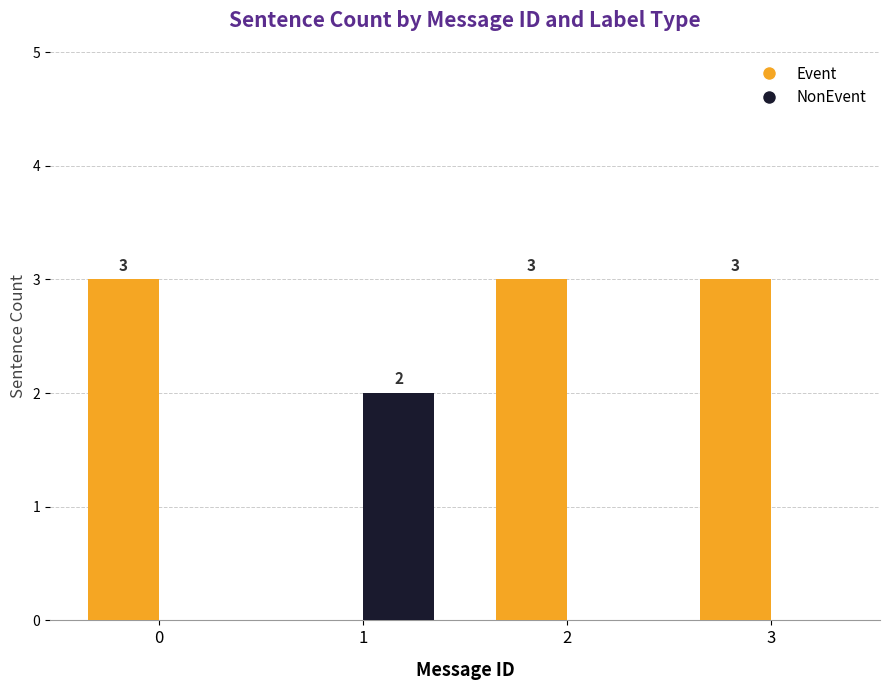

Are the bars horizontal?

No